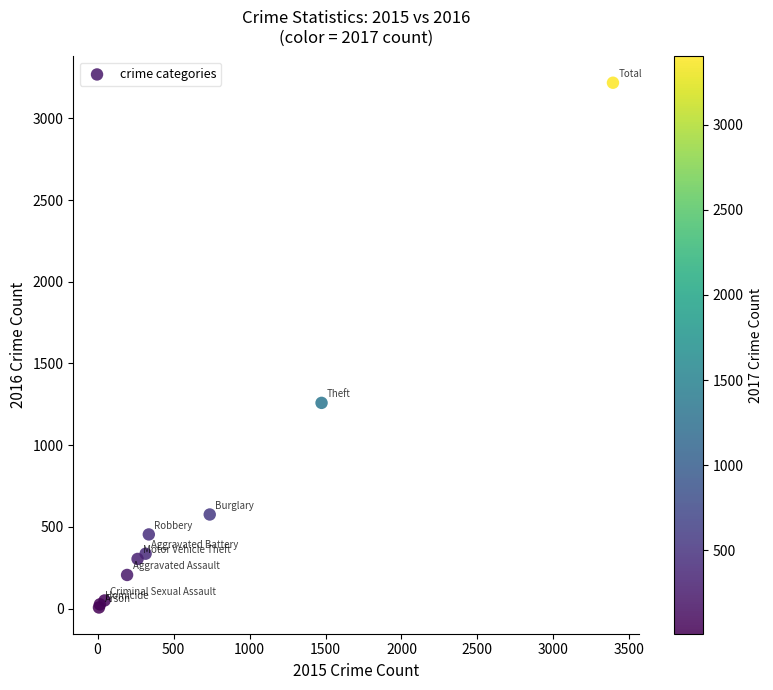

What Y value in the scatter plot is closest to 1612?

1259